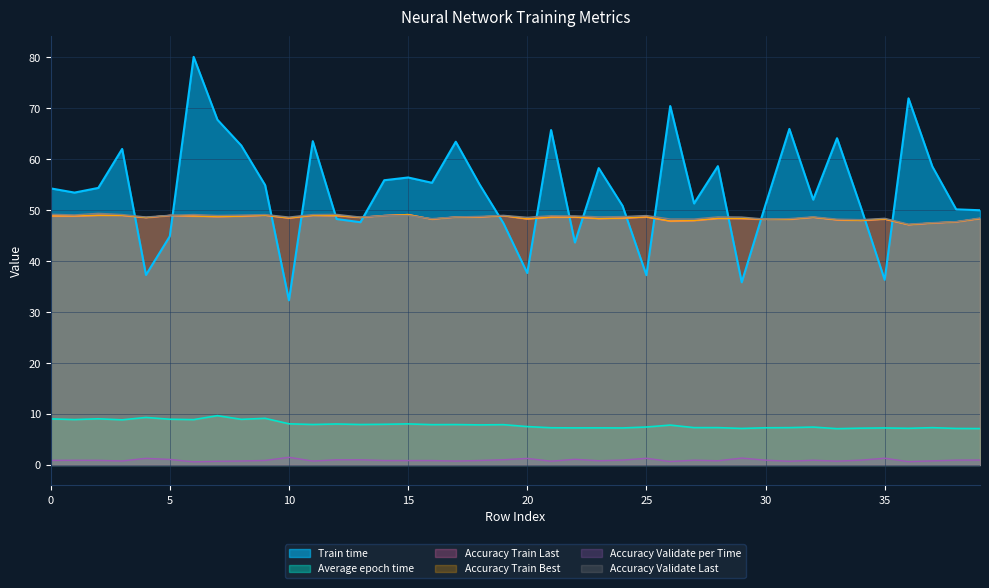

True or false: Accuracy Validate per Time and Accuracy Train Last intersect in this chart.

False